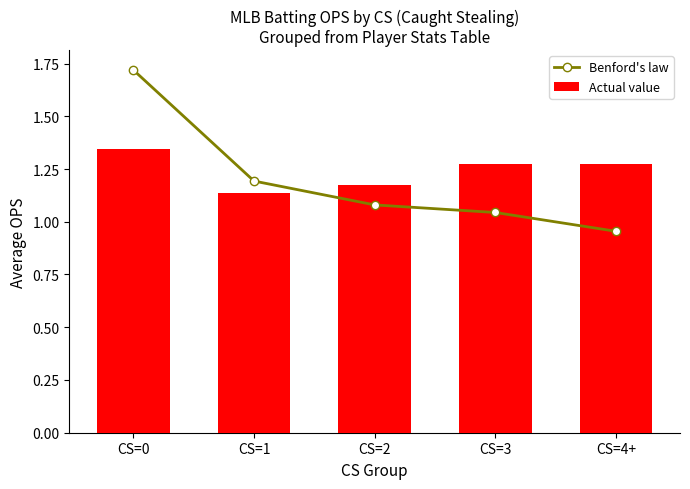

What is the difference between the highest and lowest values at CS=3?

0.2